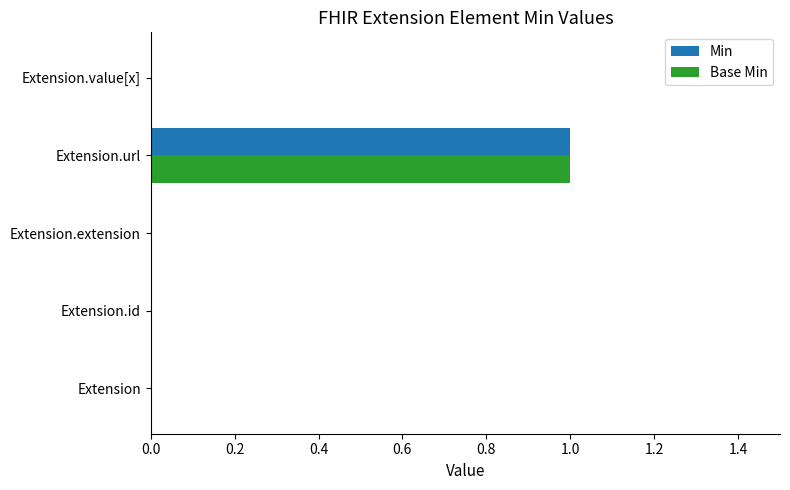

At which label does Min reach its peak?

Extension.url